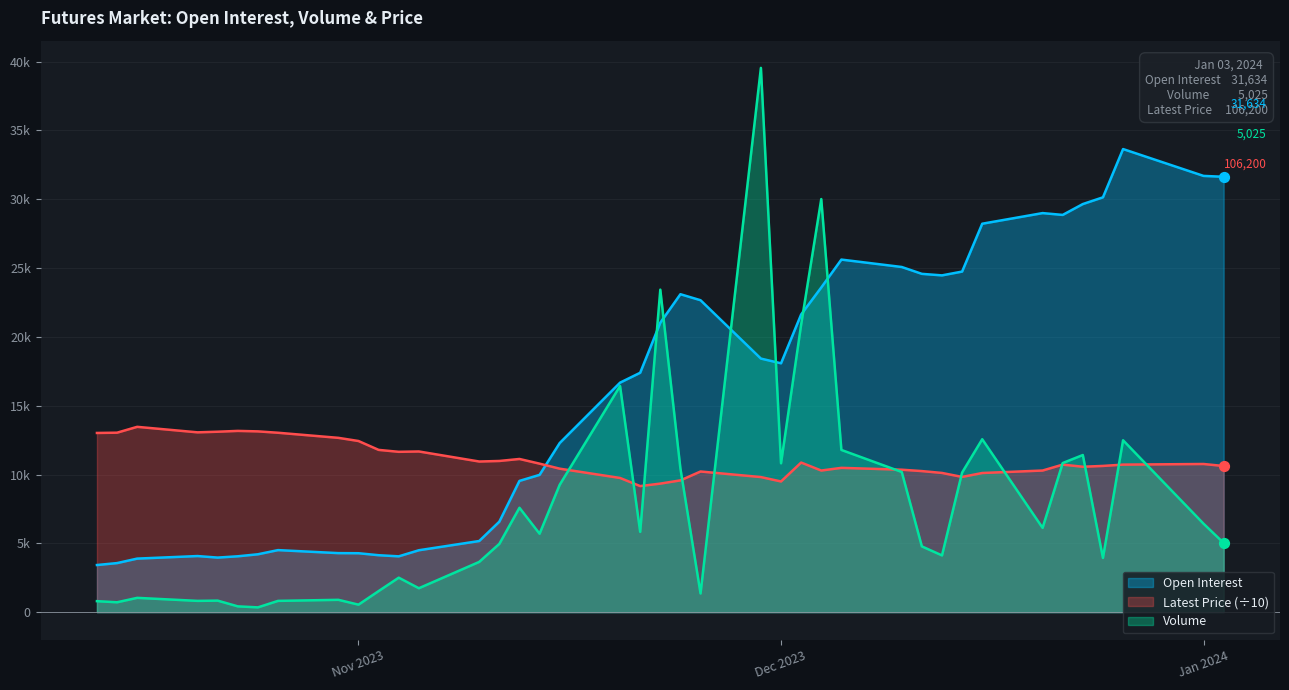

At which category is the sum across all series the highest?

Dec 11, 2023